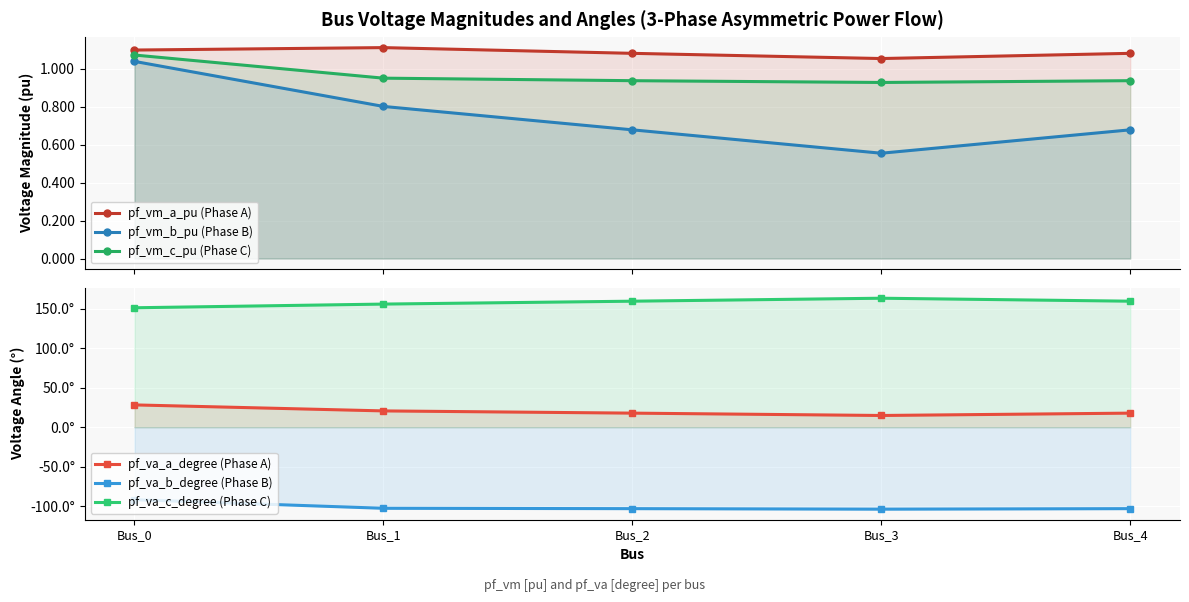

True or false: pf_vm_c_pu (Phase C) has a value of 0.9 at Bus_2.

True